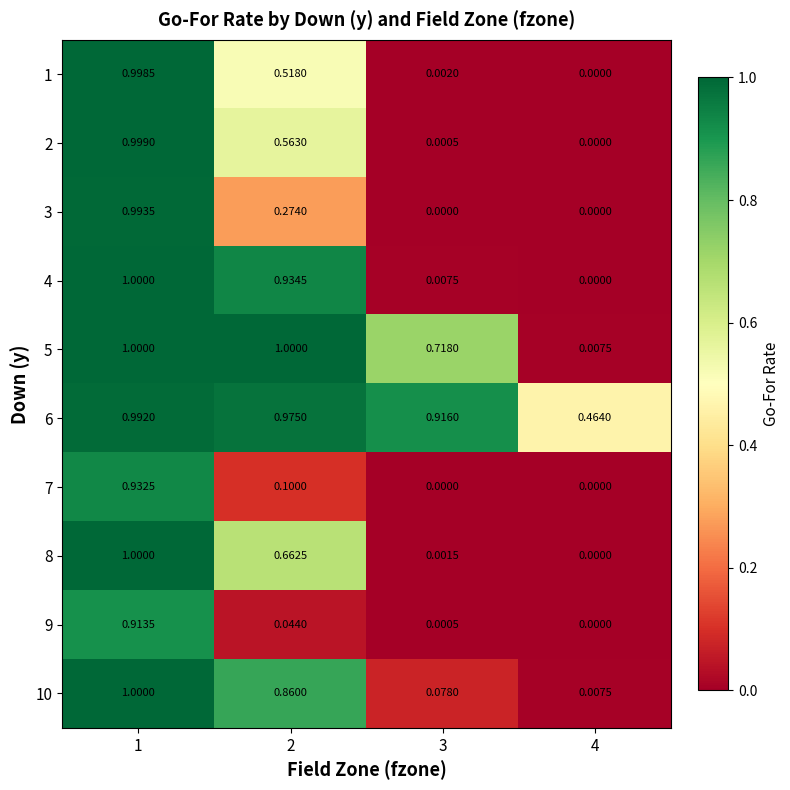

Is the value of 8 at 1 greater than the value of 6 at 2?

Yes